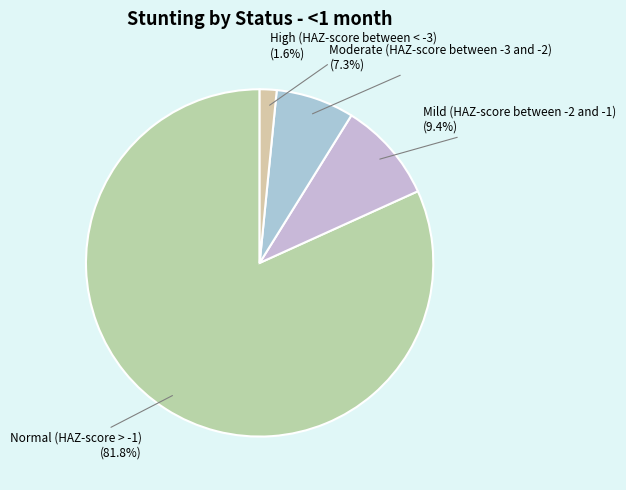

Is there a majority slice in this chart?

Yes